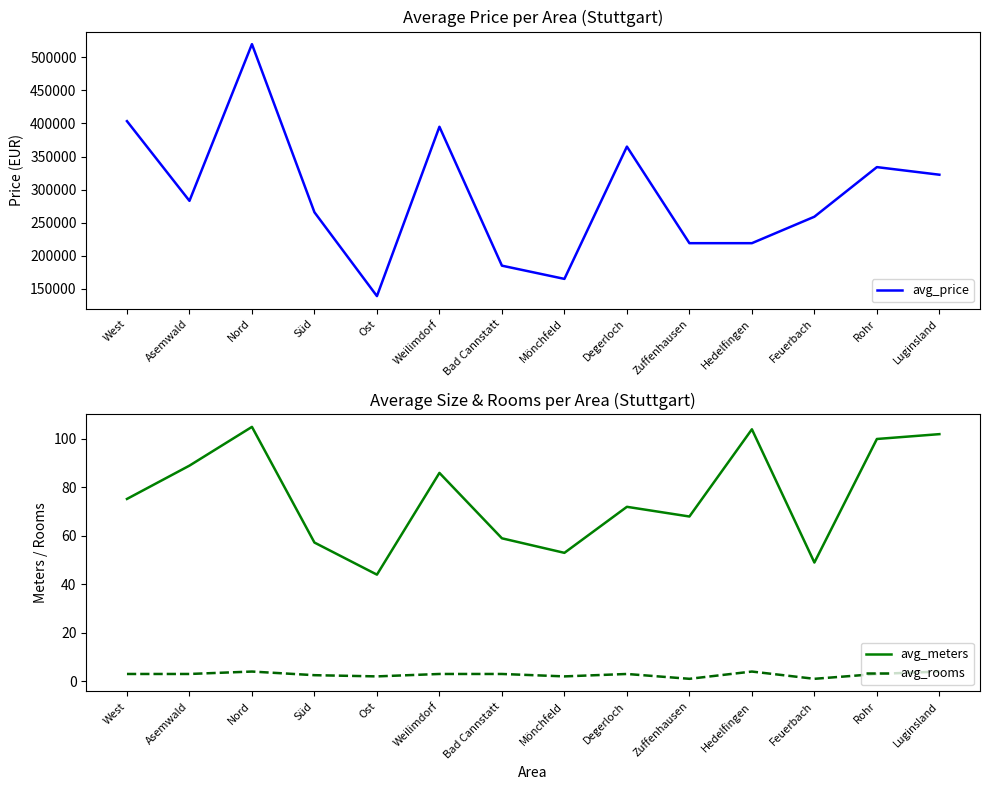

What position from the right is Asemwald?

13